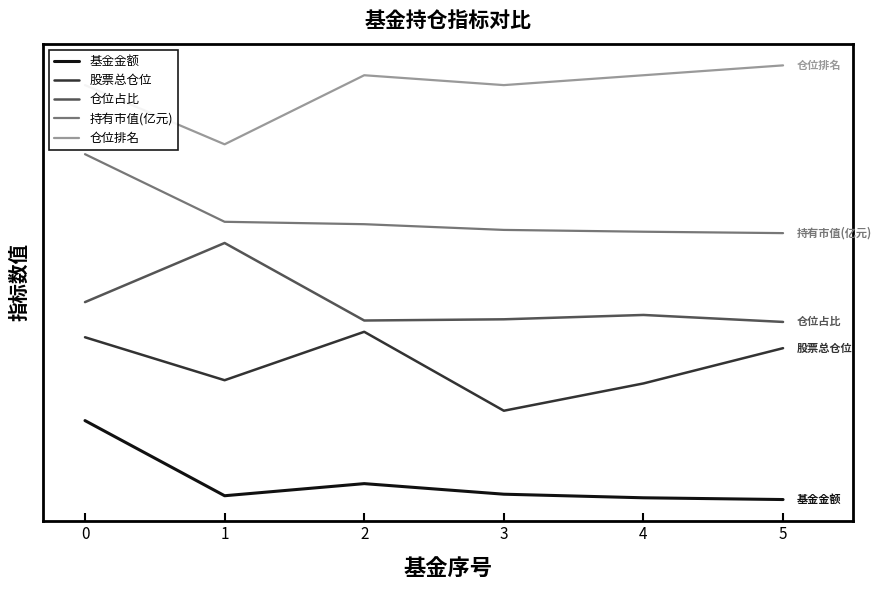

True or false: 股票总仓位 has a value of 117.7 at 4.

True